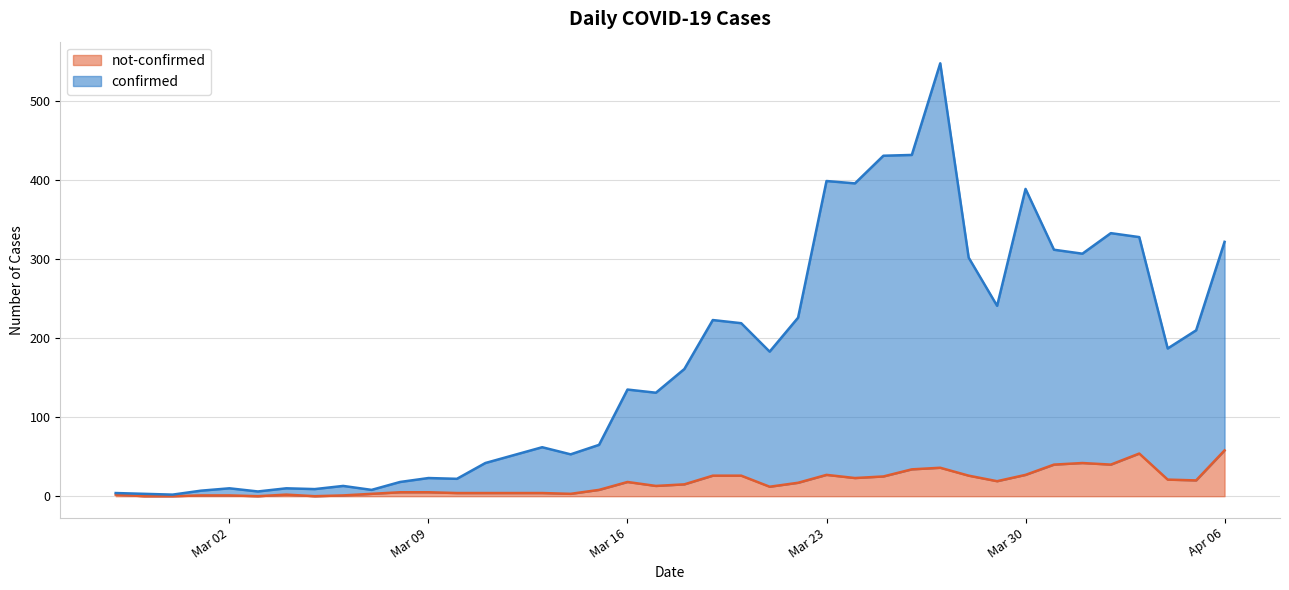

What value does the not-confirmed series have at 2020-03-17, to the nearest 5?

15